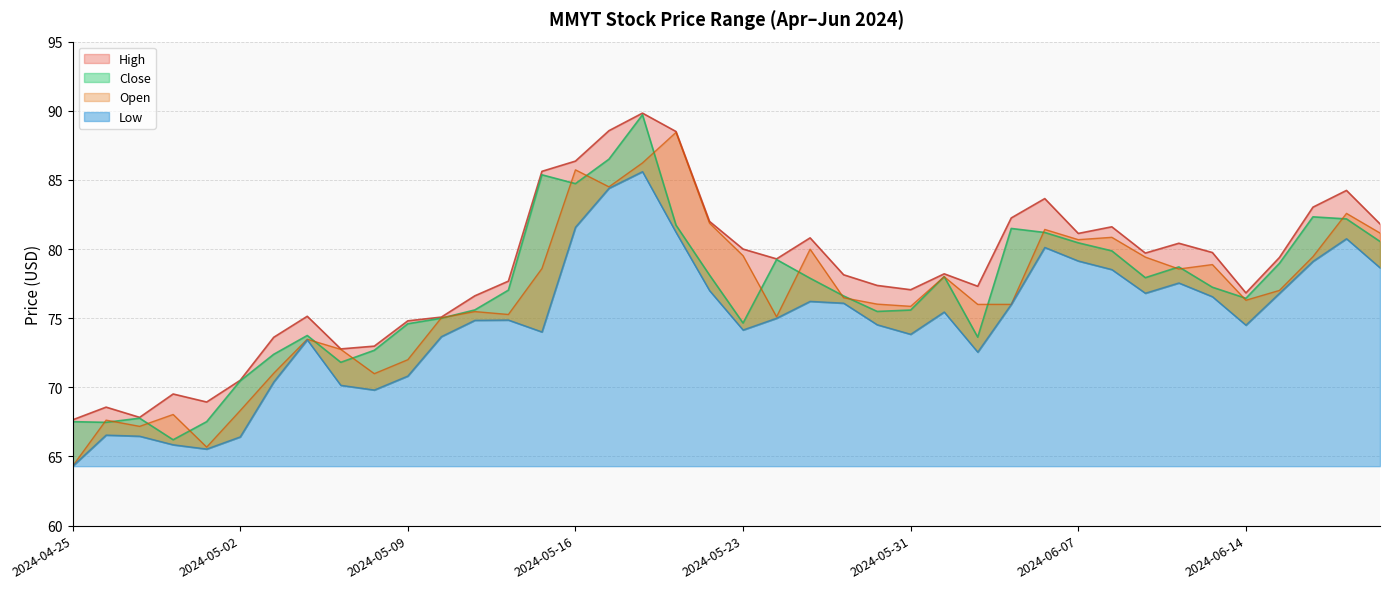

The Low series shows 46.6 at 2024-05-21. True or false?

False